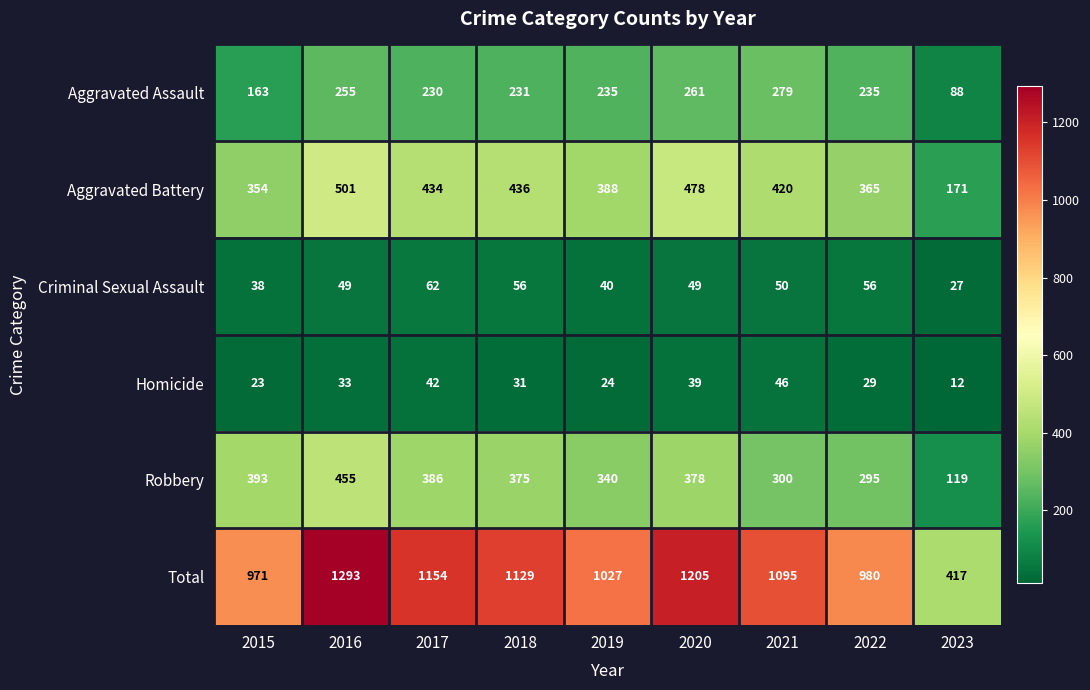

Which series has the largest range (max minus min)?

Total